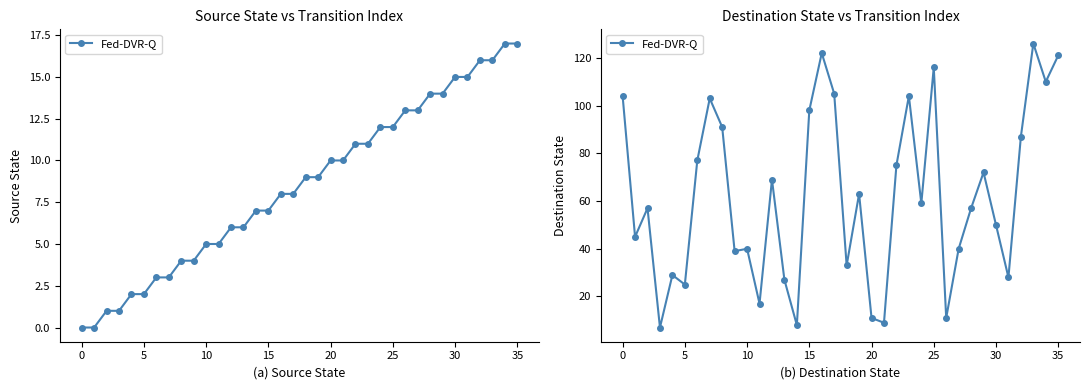

What is the label of the 7th point from the left?

25